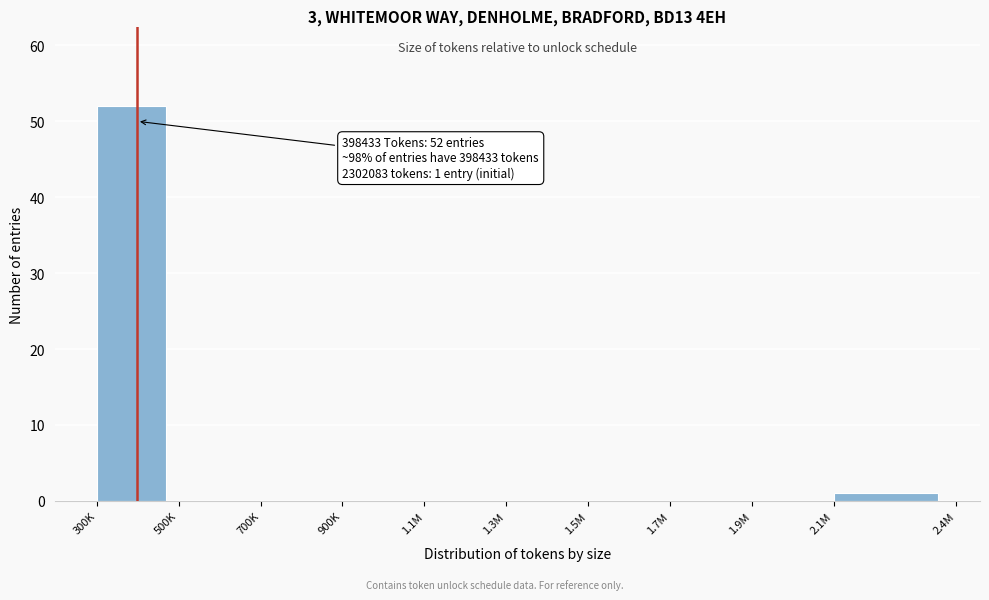

Reading left to right, extract all data points from this chart.

300K=52	500K=0	700K=0	900K=0	1.1M=0	1.3M=0	1.5M=0	1.7M=0	1.9M=0	2.1M=1